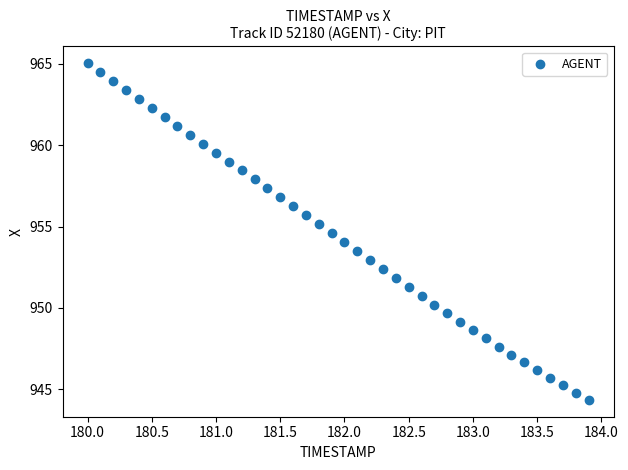

What is the range of X values (max minus min)?

3.9